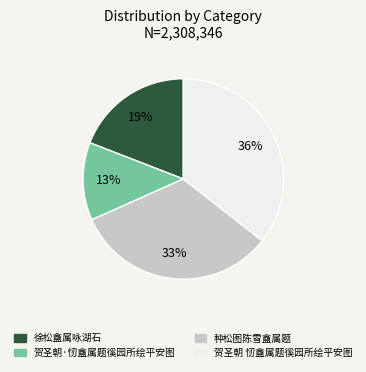

How many slices are in this pie chart?

4